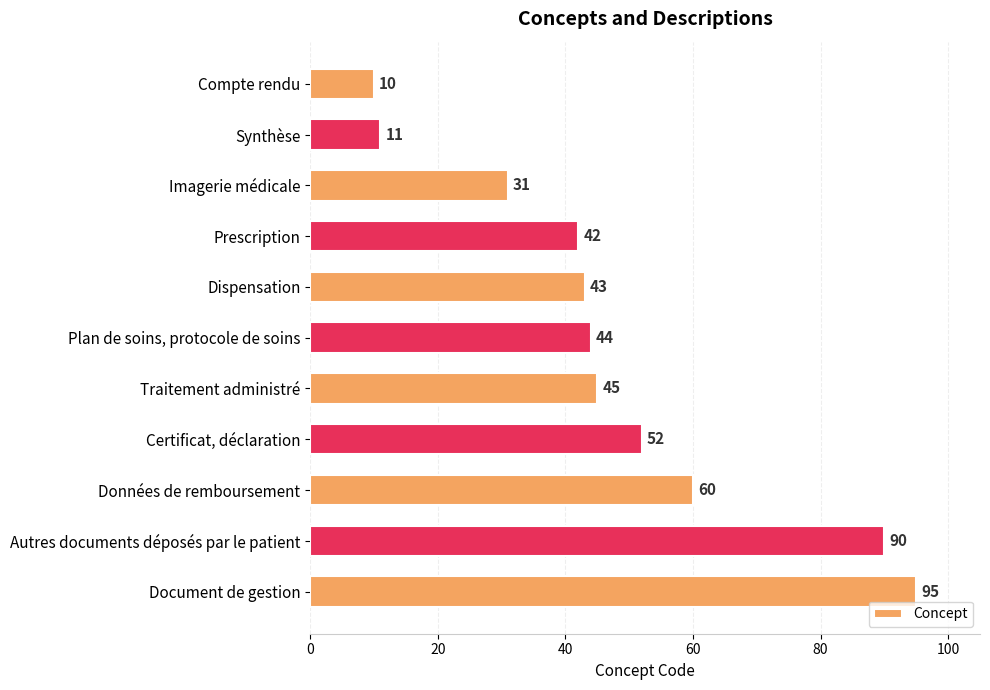

What is the greatest value displayed?

95